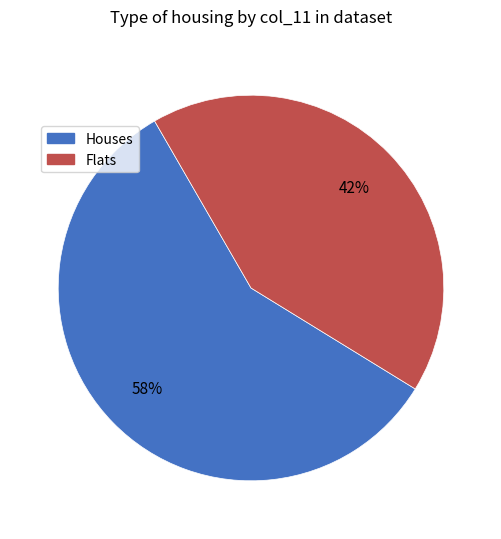

How many segments does this pie chart have?

2